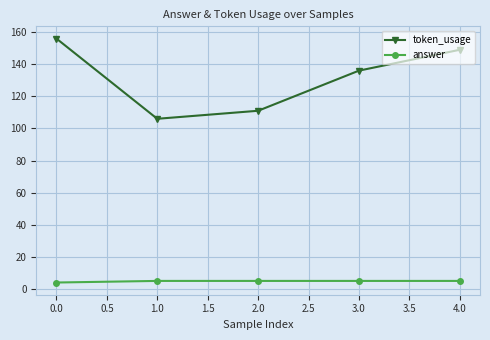

What is the label of the 2nd point from the right?

3.0